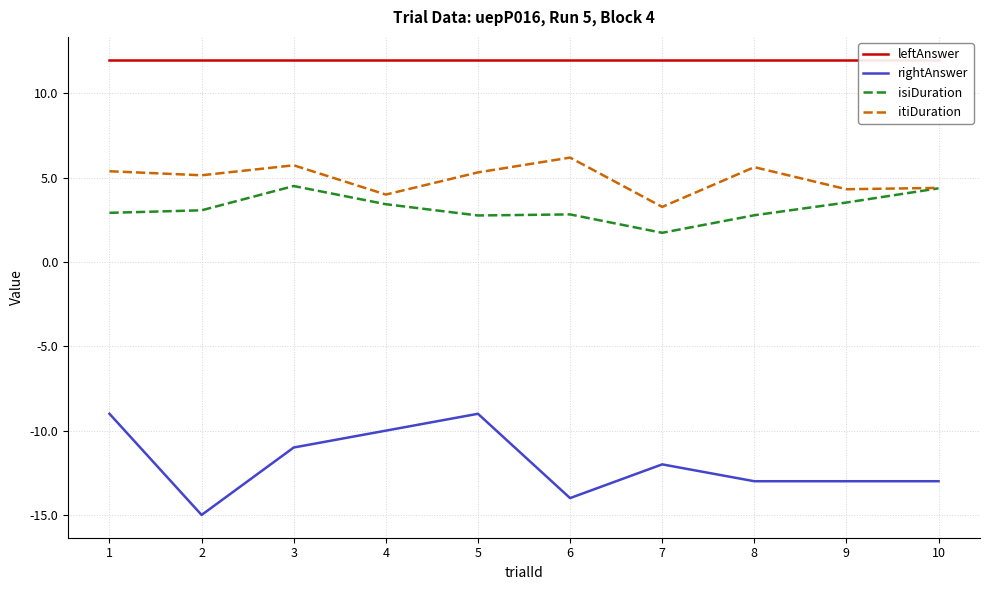

True or false: leftAnswer and isiDuration intersect in this chart.

False